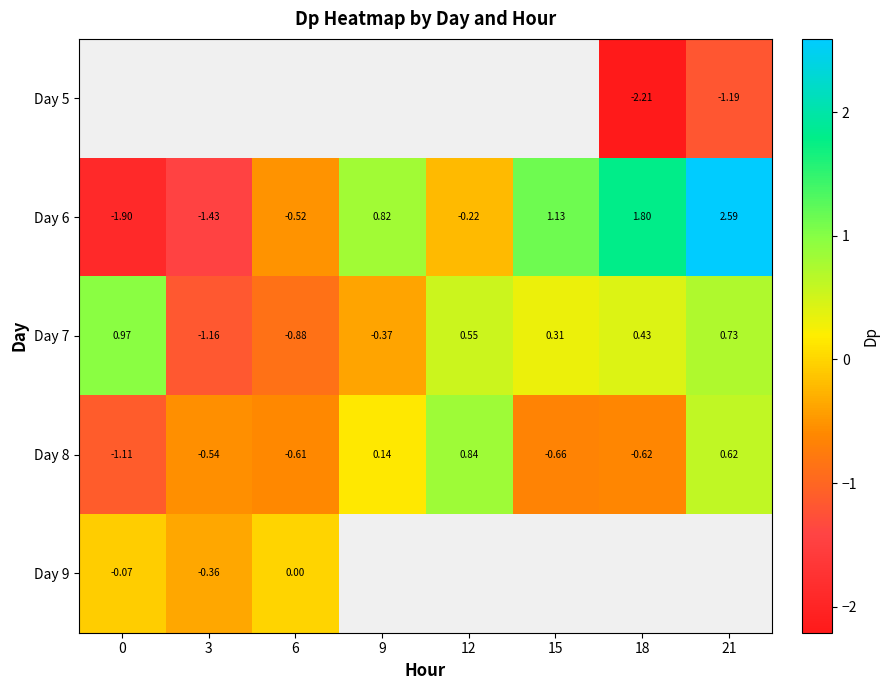

Is the value of Day 8 at 9 greater than the value of Day 9 at 0?

Yes